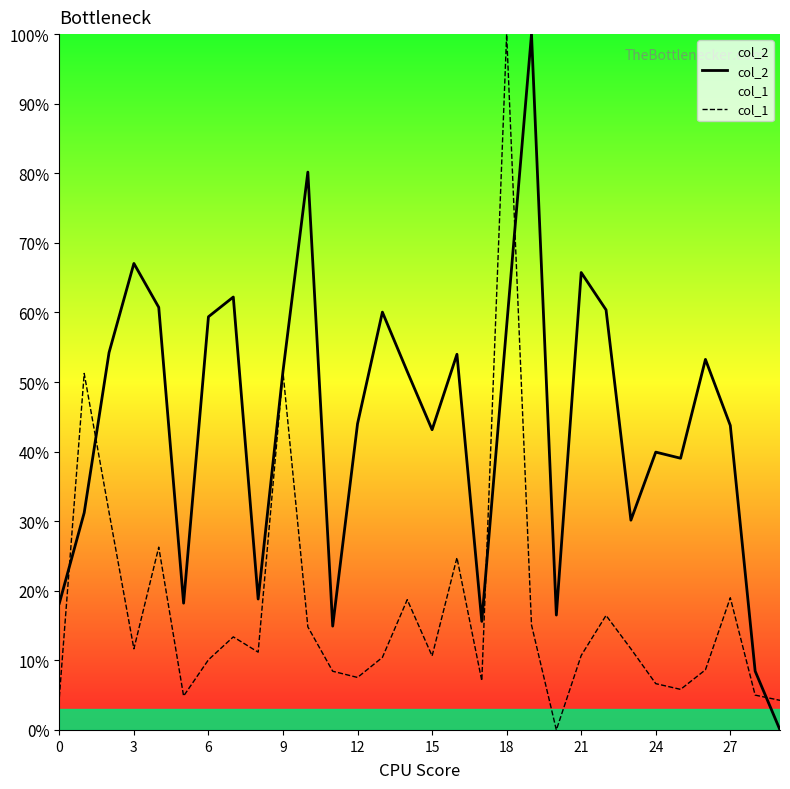

How many interior local valleys does the col_2 series have?

8